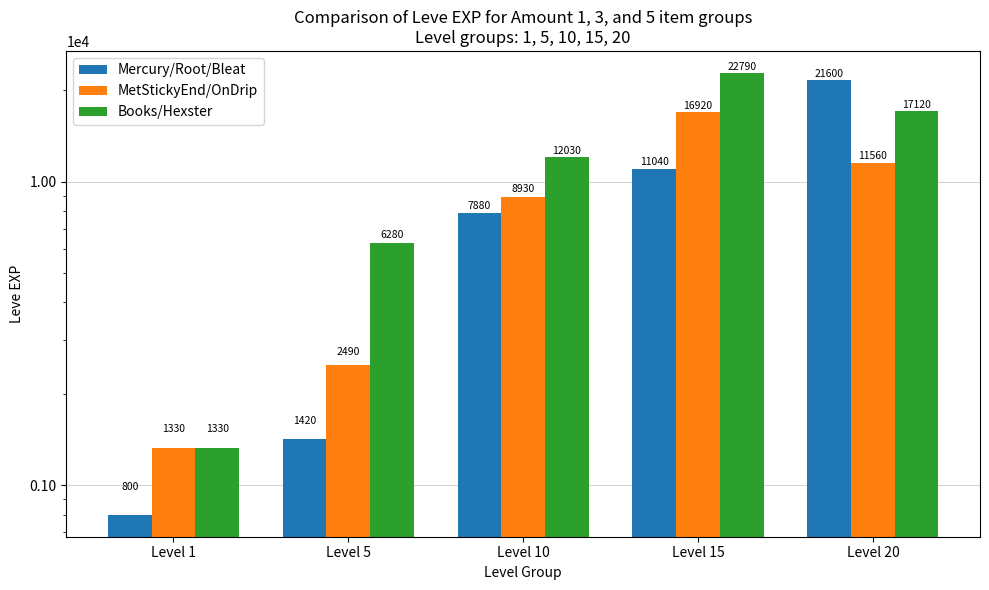

At which label does Books/Hexster reach its peak?

Level 15